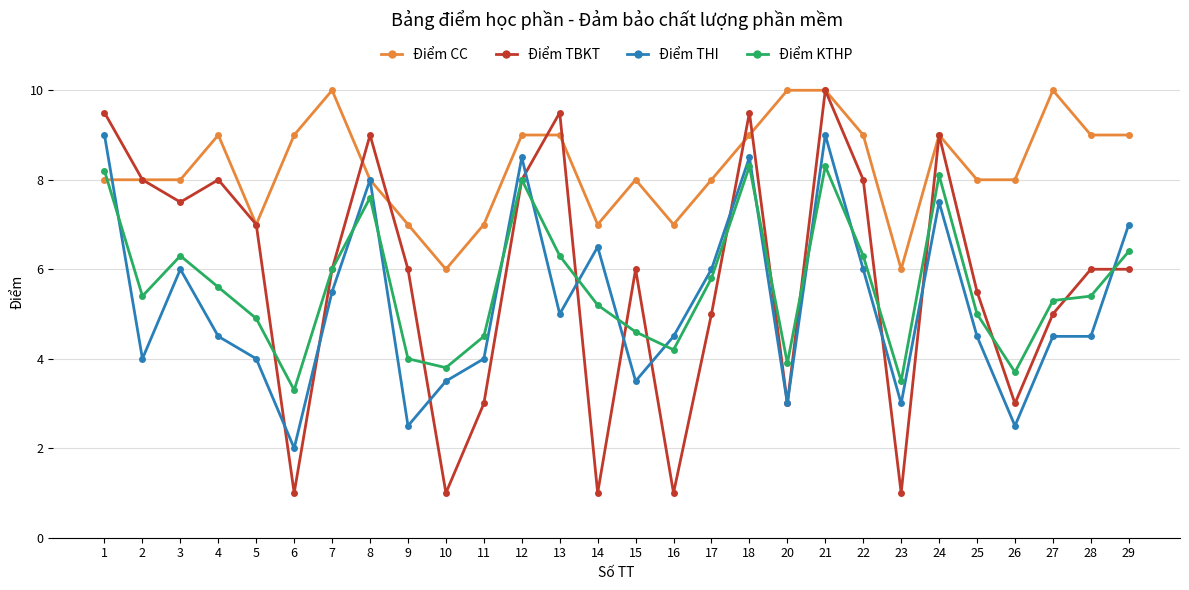

At how many categories does at least one series exceed 5?

28